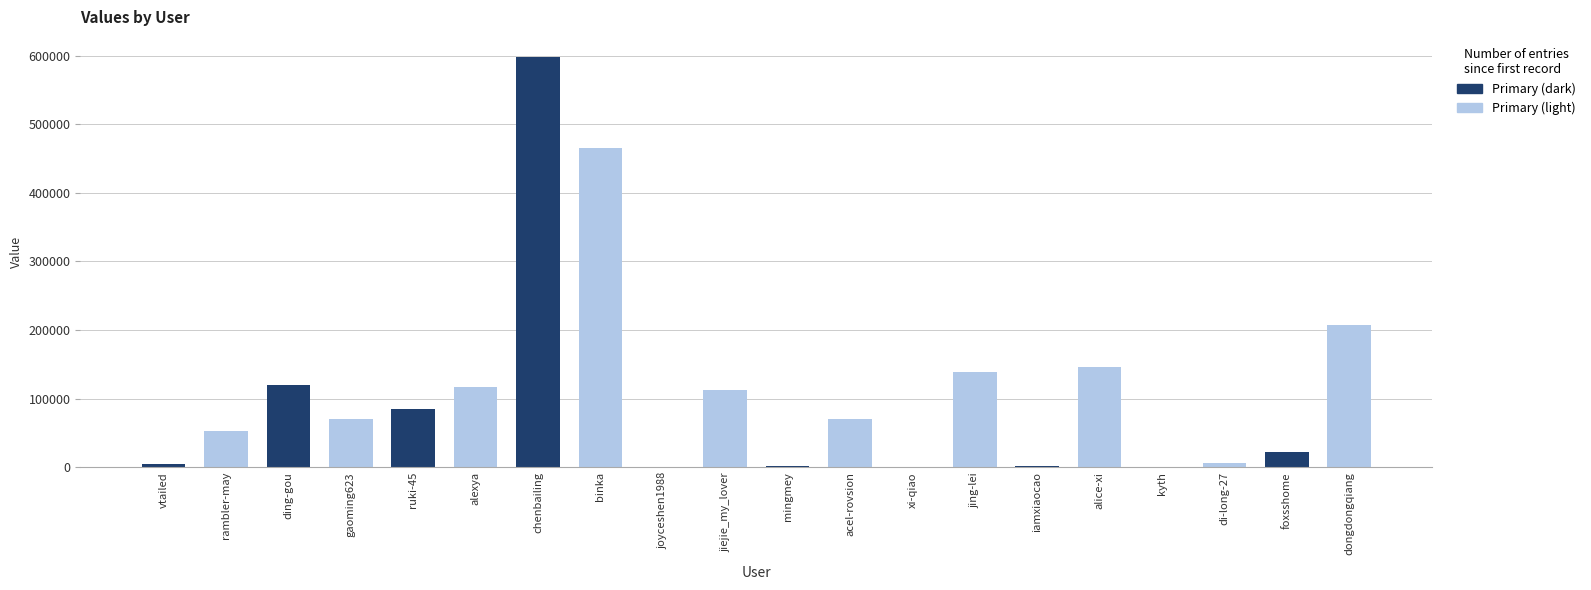

At which category is the sum across all series the highest?

chenbailing